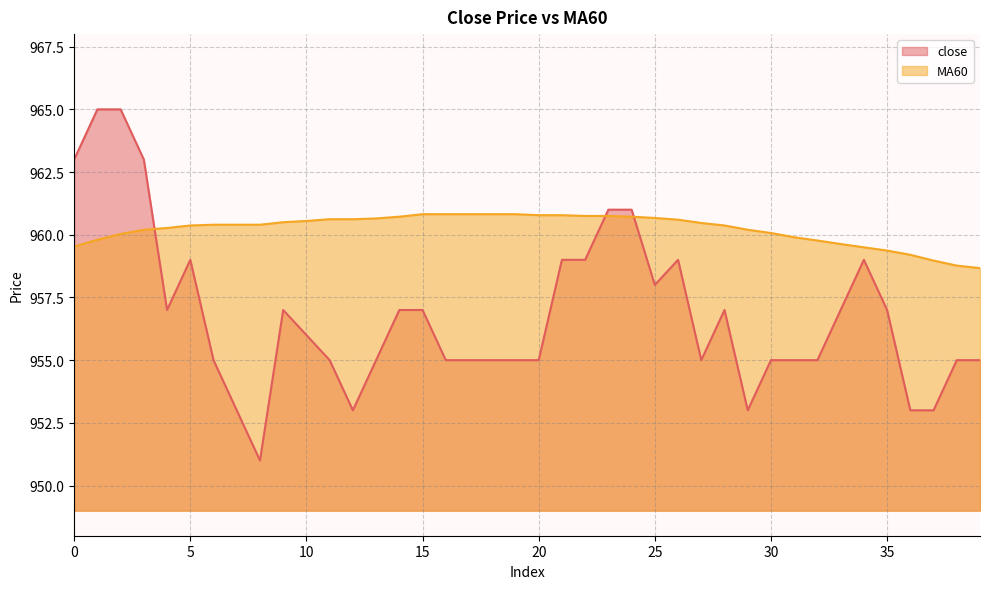

True or false: MA60 and close cross at least once.

True